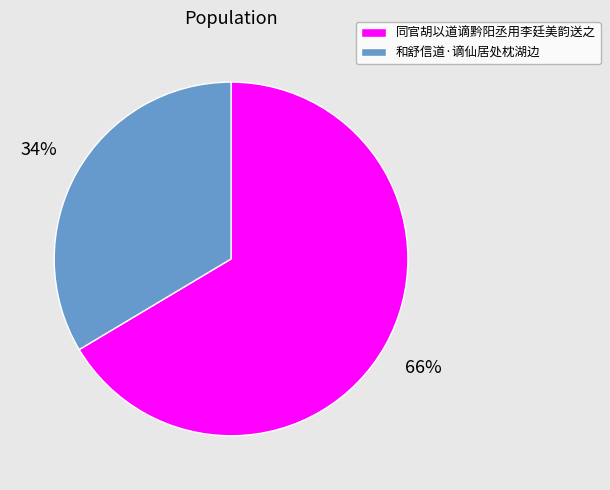

The 同官胡以道谪黔阳丞用李廷美韵送之 slice represents 66% of the pie. True or false?

True